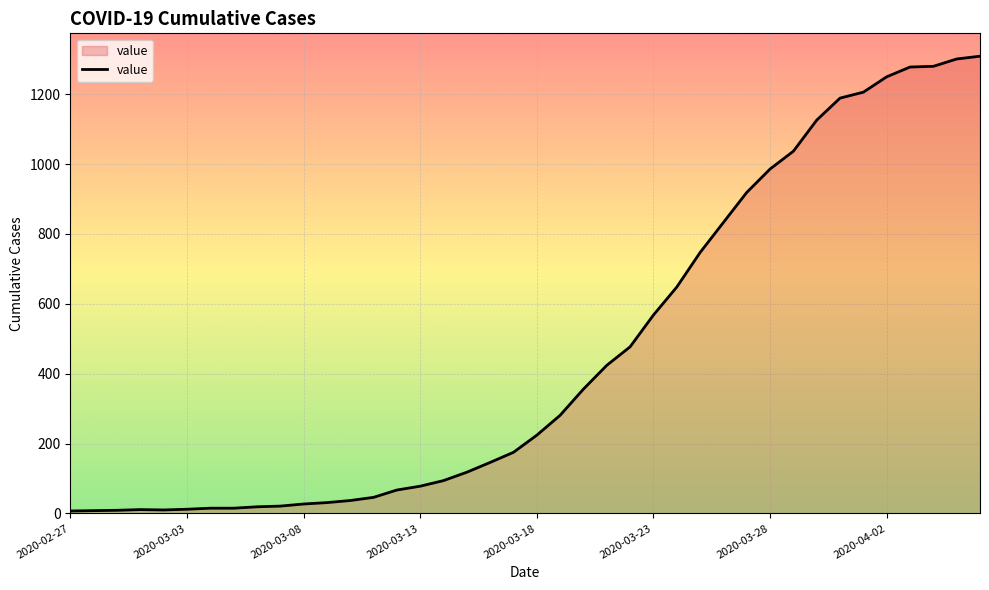

What is the greatest value displayed?

1309